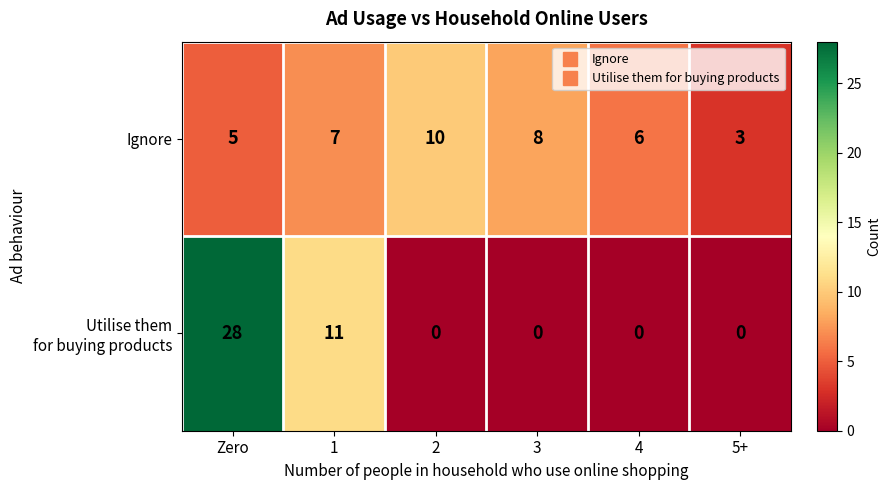

Count the number of data series in this chart.

2